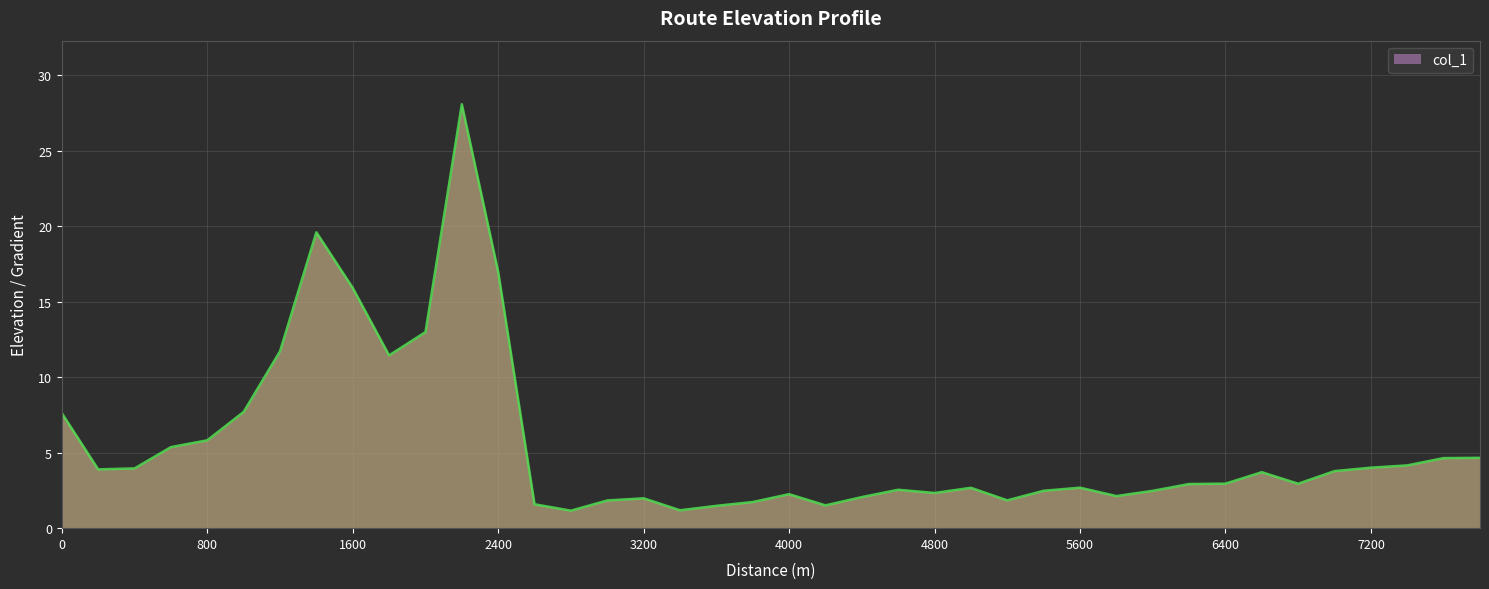

What is the difference between the maximum and minimum values?

26.9